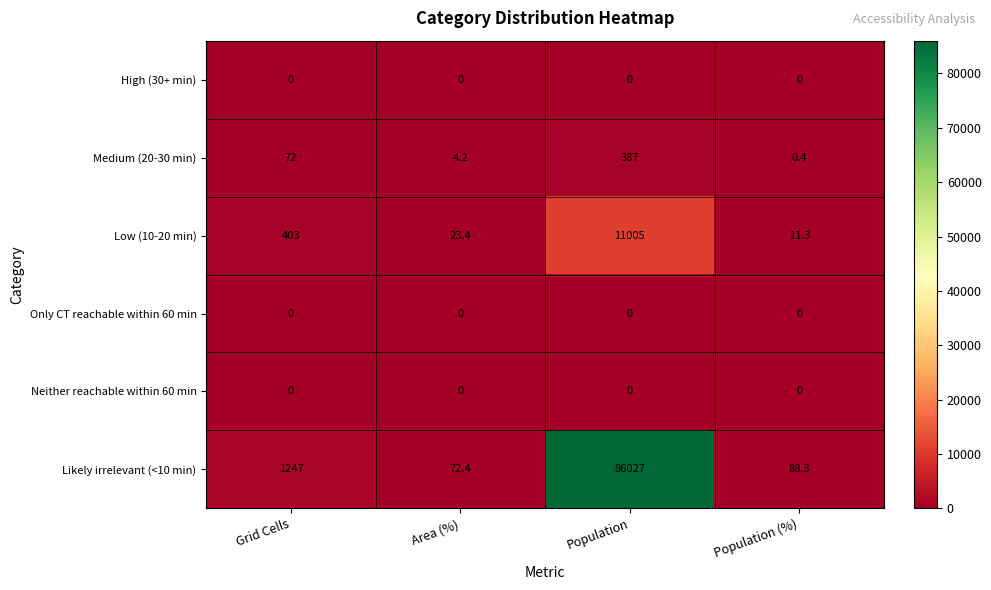

At which category does the chart reach its peak across all series?

Population